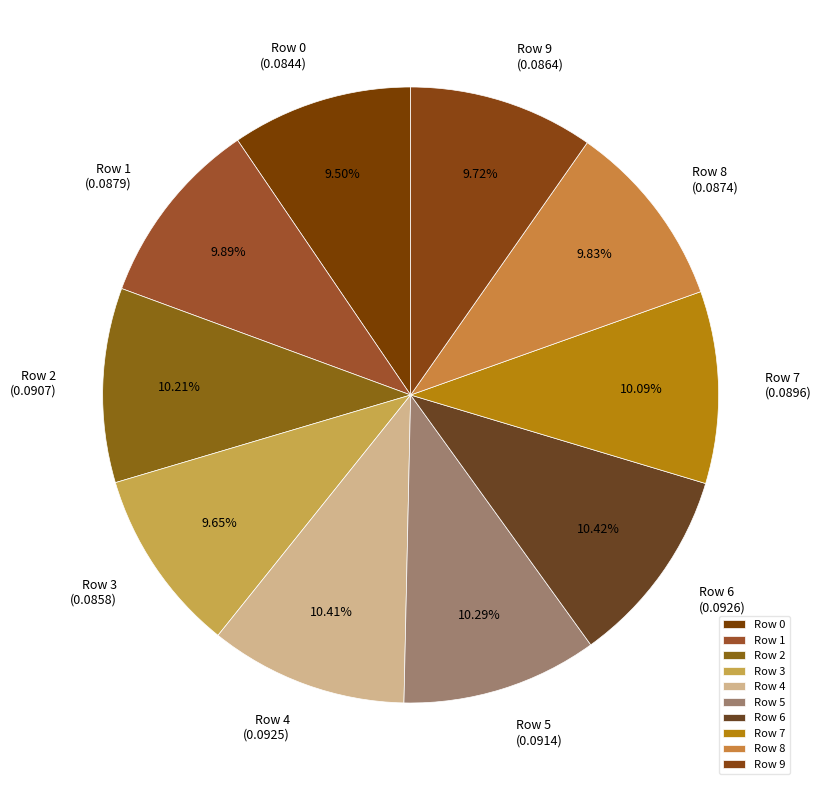

Is there a majority slice in this chart?

No